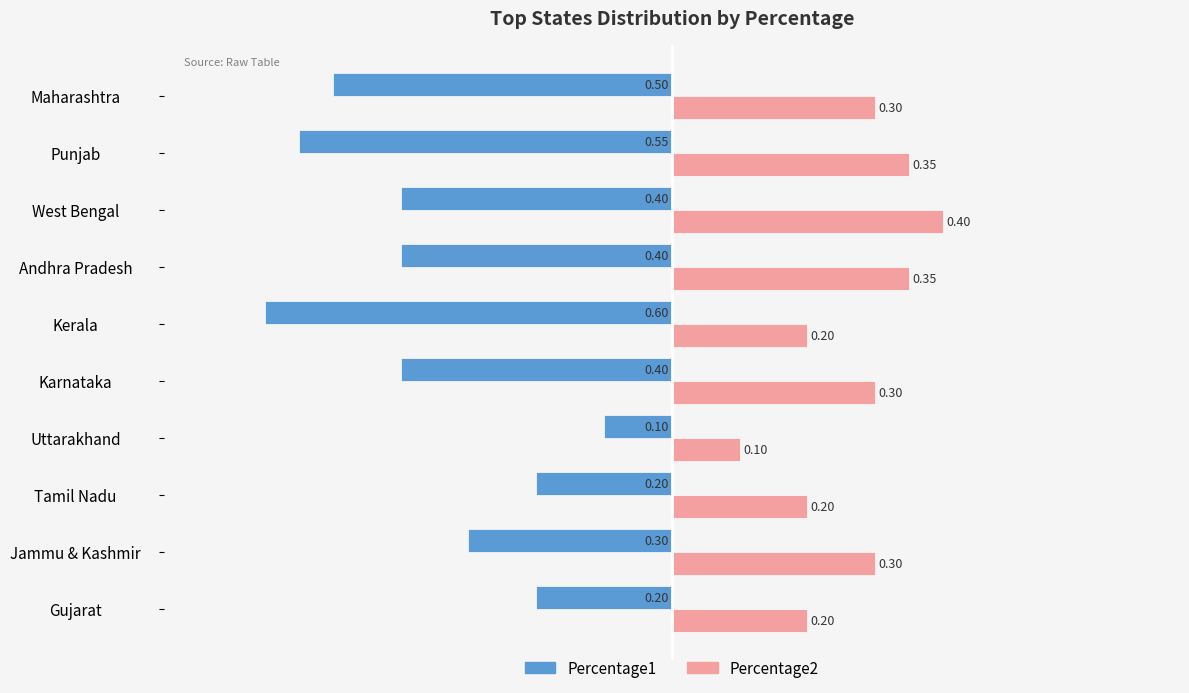

What is the average value of the Percentage1 series?

-0.4